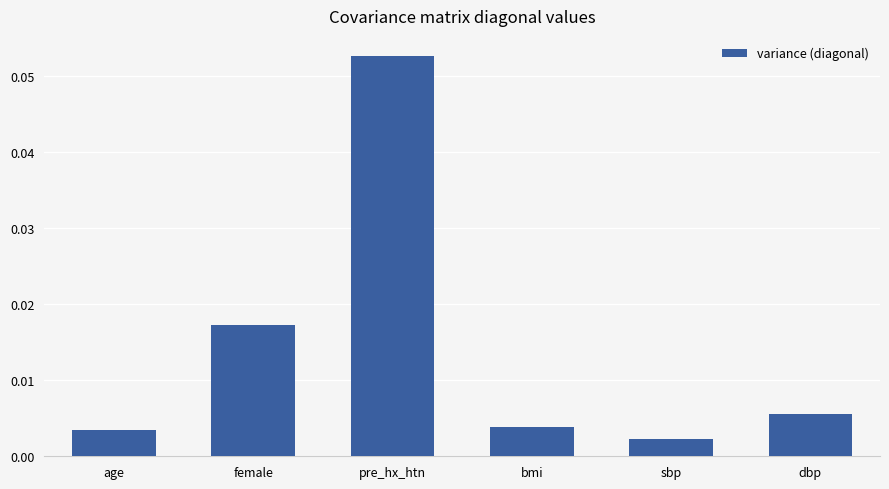

At which category does the chart reach its minimum across all series?

sbp